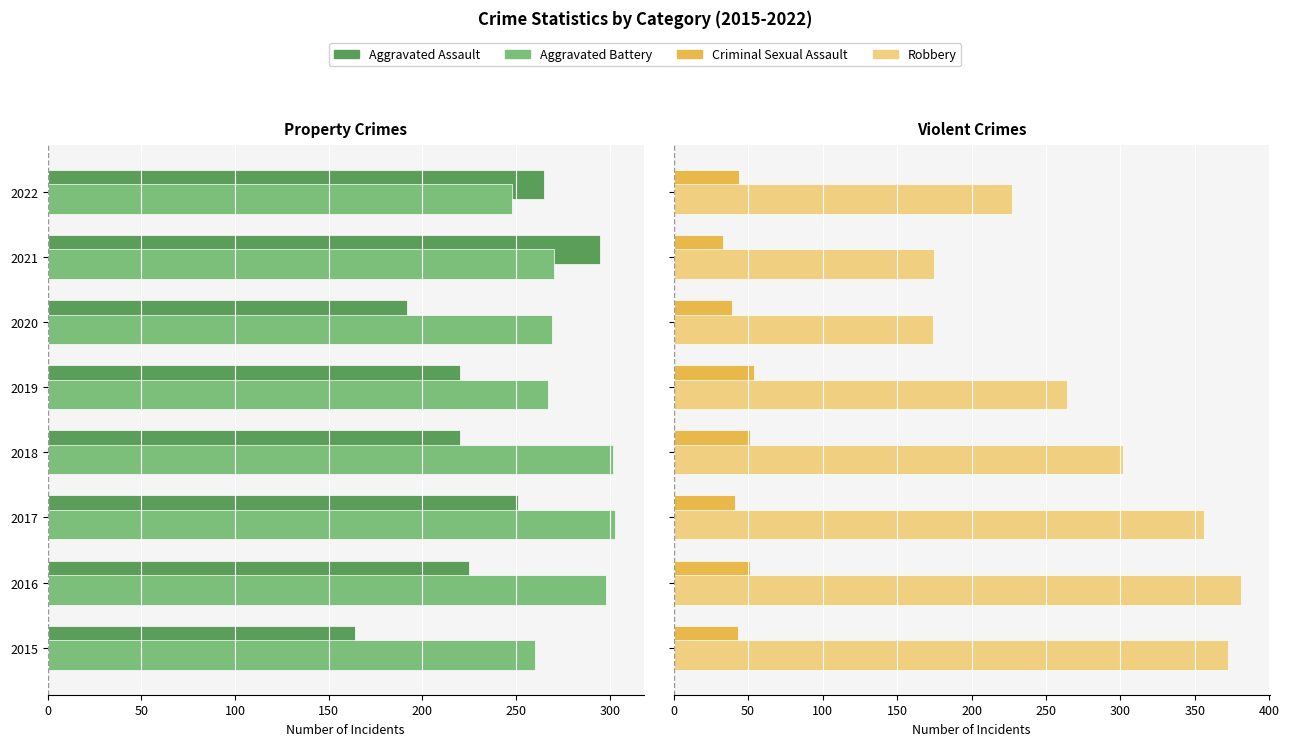

How many groups of bars are there?

8